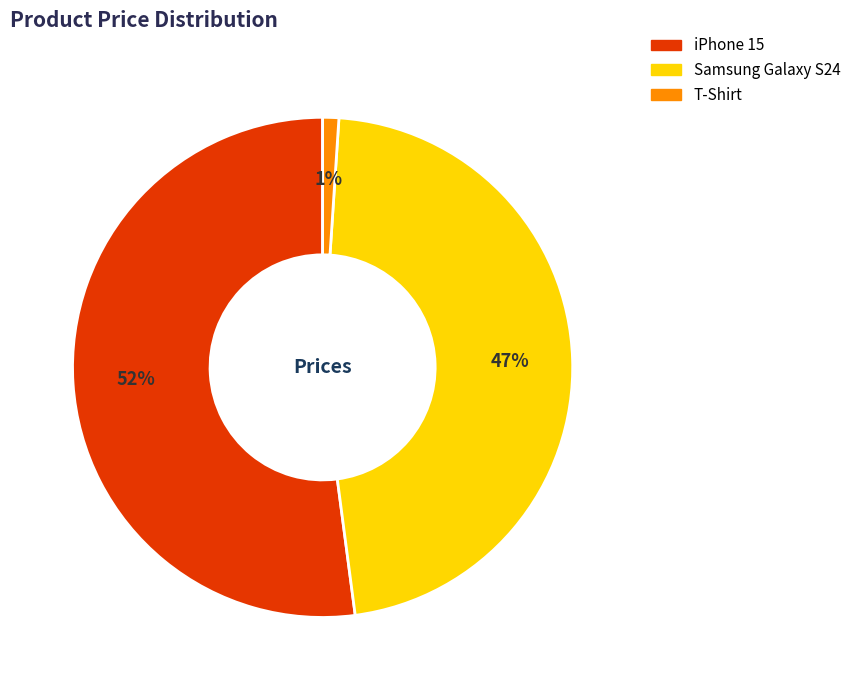

Which slice is the smallest?

T-Shirt